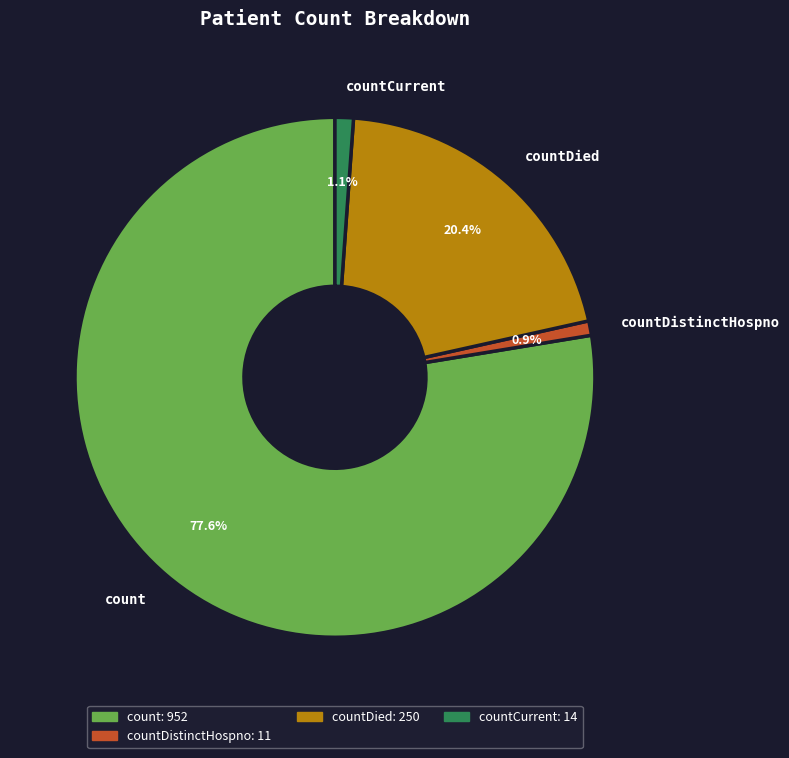

Which has a higher value, count or countCurrent?

count